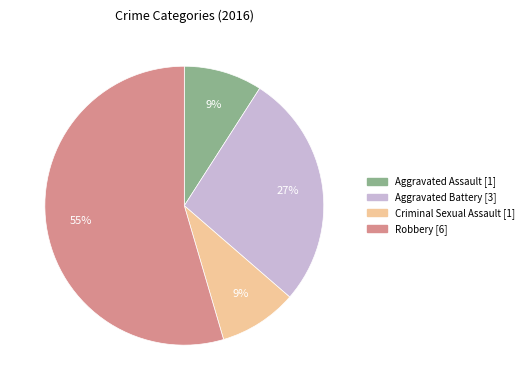

Do Aggravated Assault and Robbery together represent more than half of the pie?

Yes